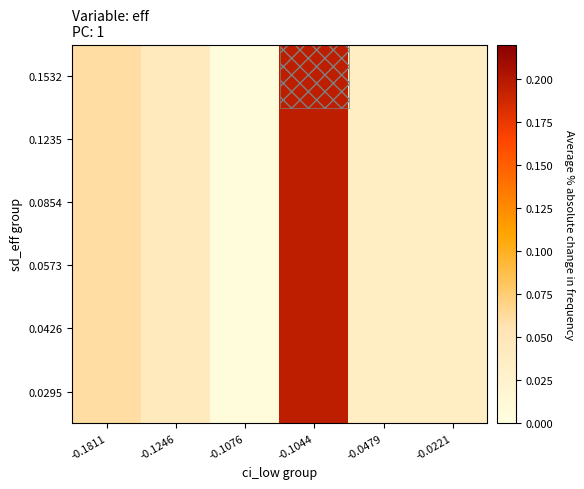

Reading left to right, list all the values displayed in this chart.

row_0: -0.1811=0.1	-0.1246=0.0	-0.1076=0.0	-0.1044=0.2	-0.0479=0.0	-0.0221=0.0
row_1: -0.1811=0.1	-0.1246=0.0	-0.1076=0.0	-0.1044=0.2	-0.0479=0.0	-0.0221=0.0
row_2: -0.1811=0.1	-0.1246=0.0	-0.1076=0.0	-0.1044=0.2	-0.0479=0.0	-0.0221=0.0
row_3: -0.1811=0.1	-0.1246=0.0	-0.1076=0.0	-0.1044=0.2	-0.0479=0.0	-0.0221=0.0
row_4: -0.1811=0.1	-0.1246=0.0	-0.1076=0.0	-0.1044=0.2	-0.0479=0.0	-0.0221=0.0
row_5: -0.1811=0.1	-0.1246=0.0	-0.1076=0.0	-0.1044=0.2	-0.0479=0.0	-0.0221=0.0